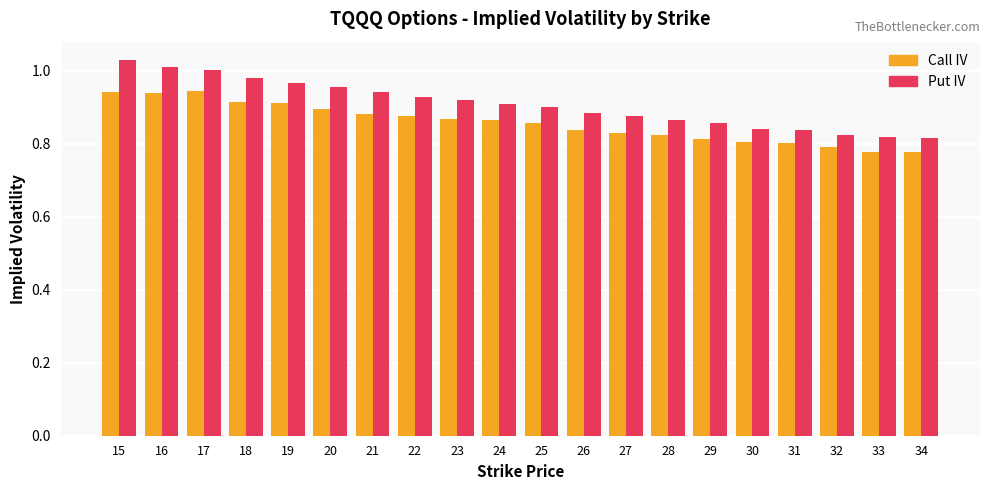

What is the difference between the maximum and minimum values in the Call IV series?

0.2